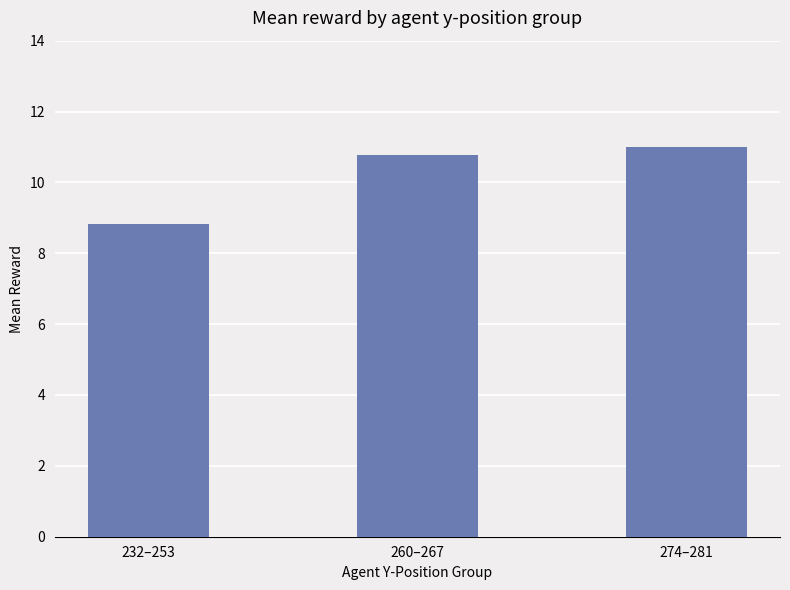

What is the value of the 1st bar from the left?

8.8